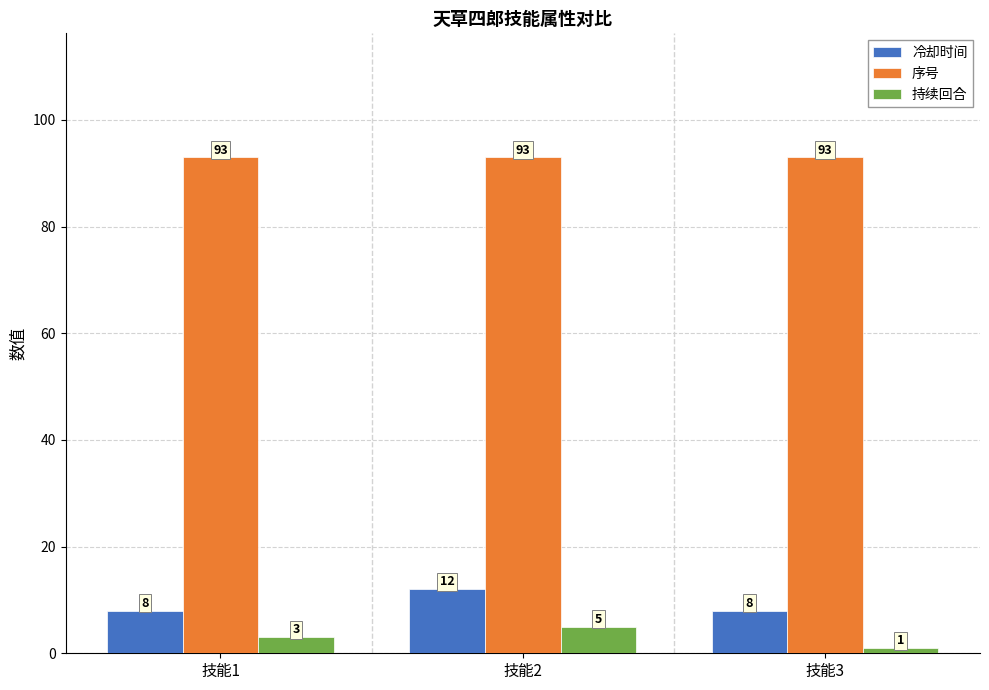

What is the spread (max minus min) of values at 技能1?

90